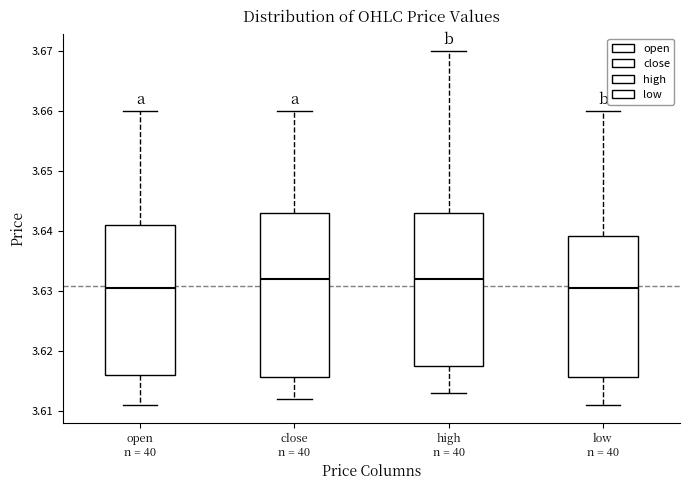

Reading left to right, read every box against the y-axis: the position of its median line, the range the box covers, and the ends of its whiskers. The values are not printed on the chart, so give them approximately, as read against the axis.

open n = 40: median 3.631, box 3.616 to 3.641, whiskers 3.611 to 3.660
close n = 40: median 3.632, box 3.616 to 3.643, whiskers 3.612 to 3.660
high n = 40: median 3.632, box 3.618 to 3.643, whiskers 3.613 to 3.670
low n = 40: median 3.631, box 3.616 to 3.639, whiskers 3.611 to 3.660